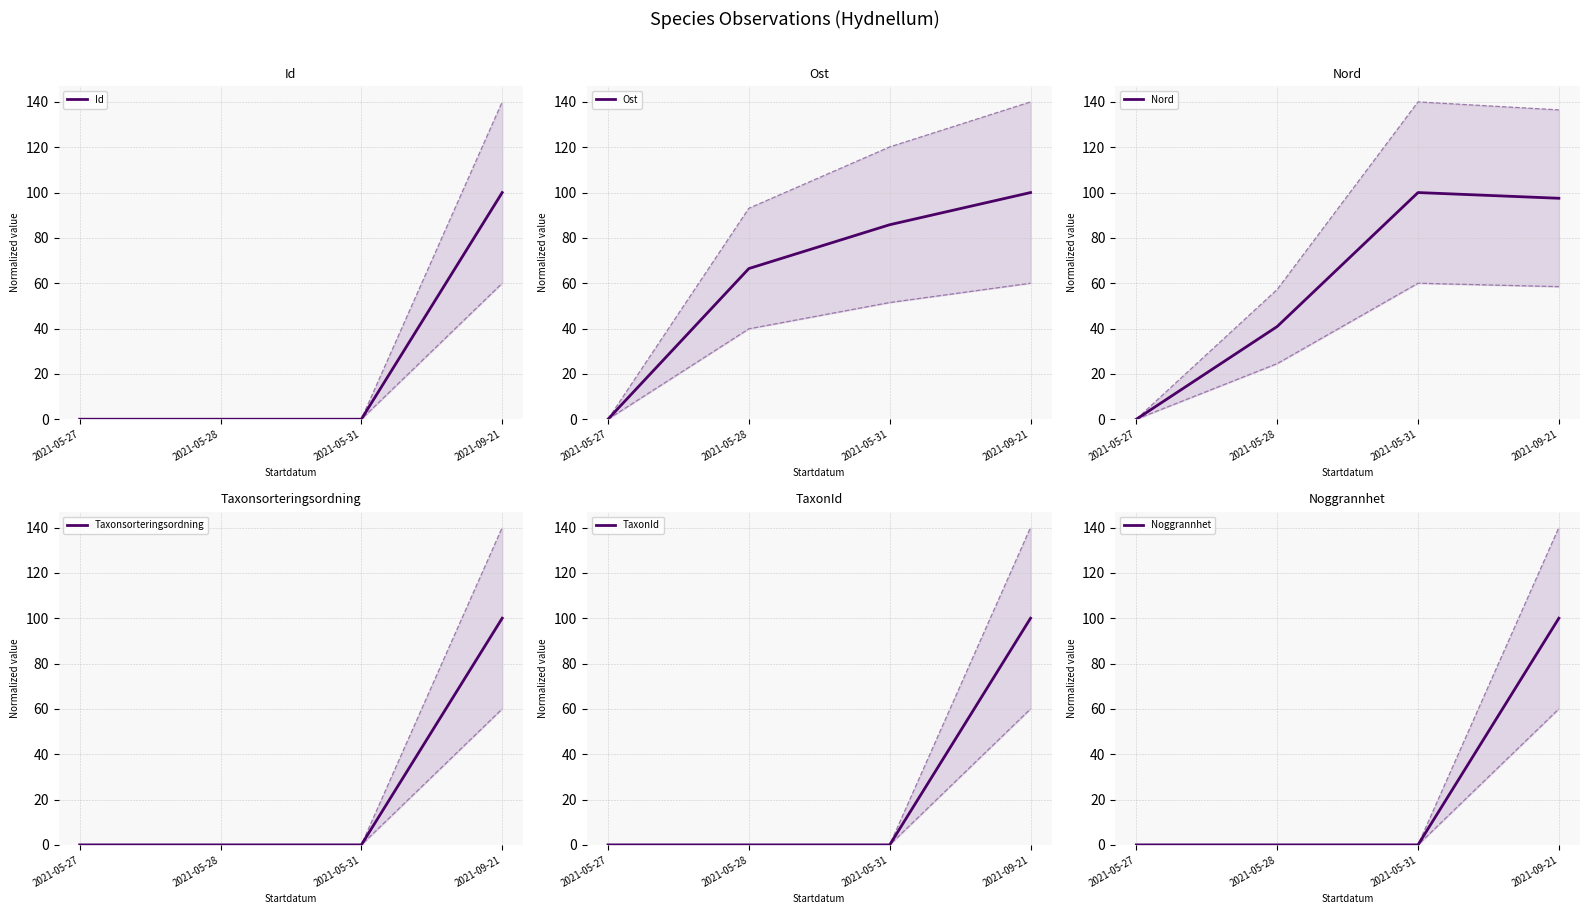

Which series has the largest range (max minus min)?

Id